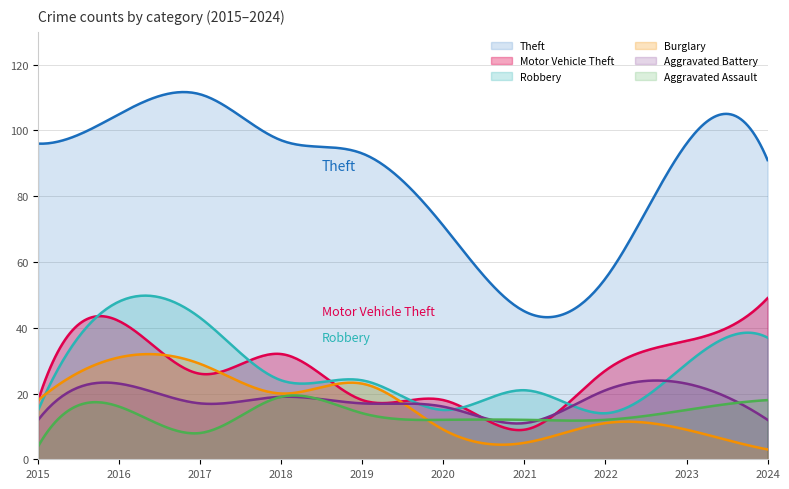

True or false: Aggravated Assault has a value of 12 at 2020.

True